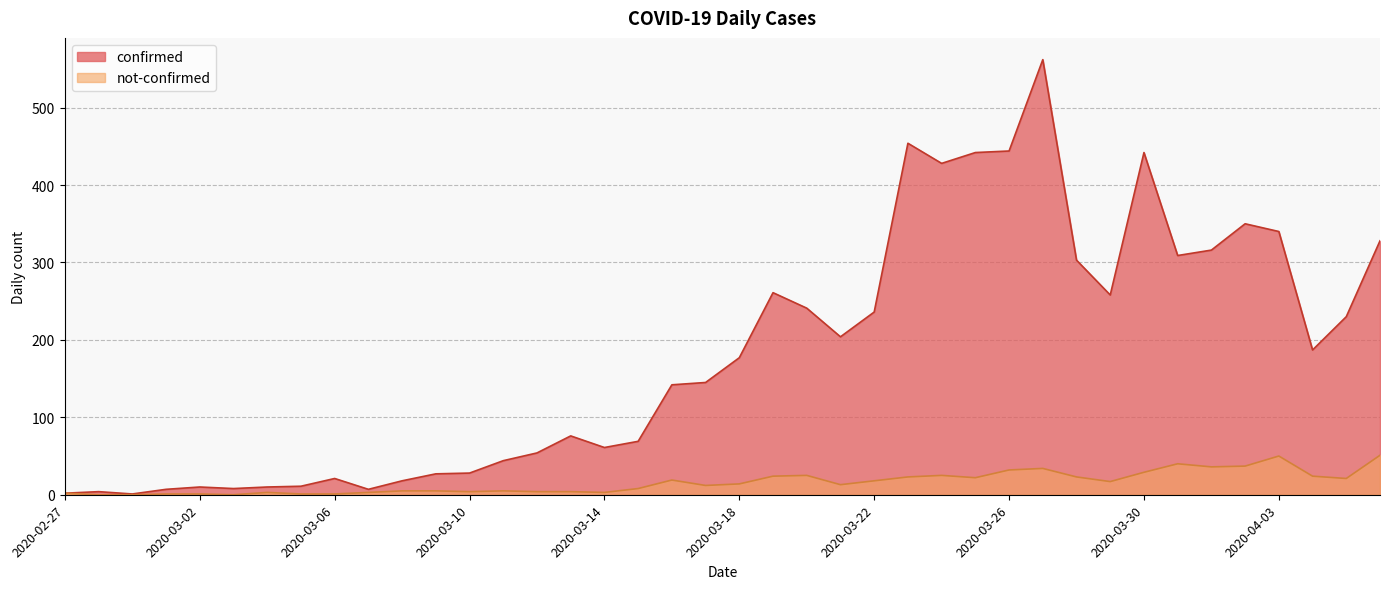

What are all the series names shown in the legend?

confirmed, not-confirmed